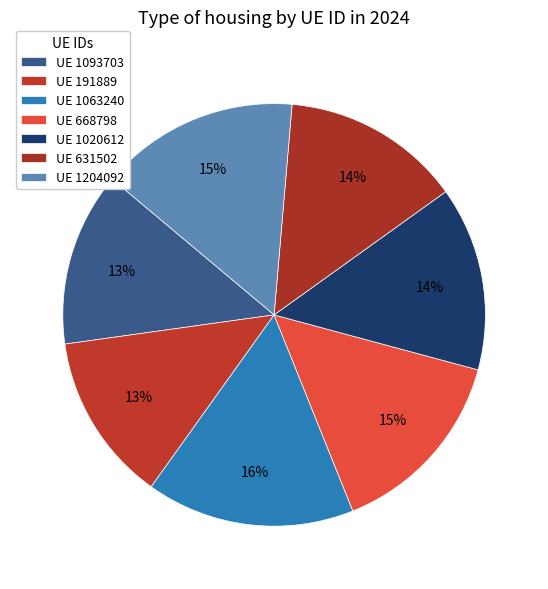

Count the number of slices in the pie.

7